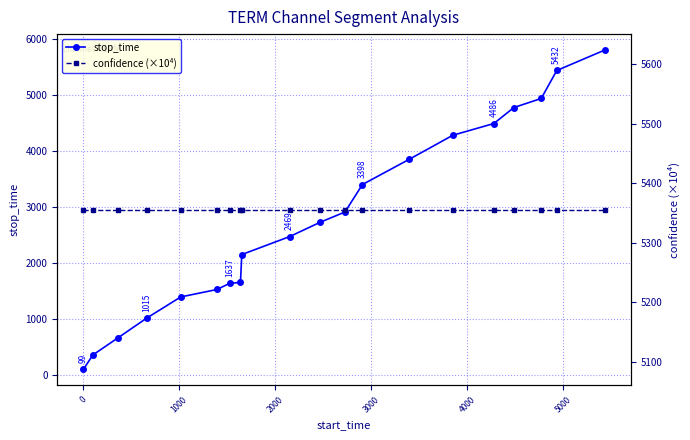

What is the greatest value displayed?

5796.0